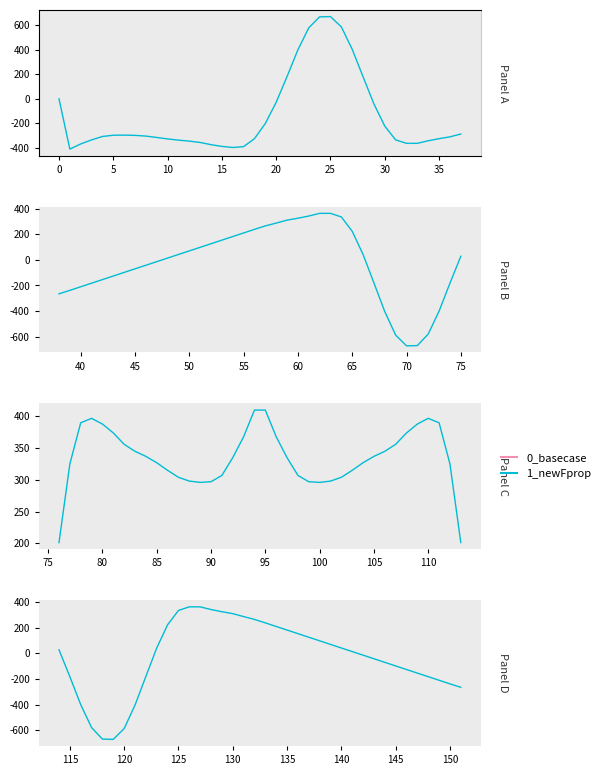

What is the minimum value shown in the chart?

-671